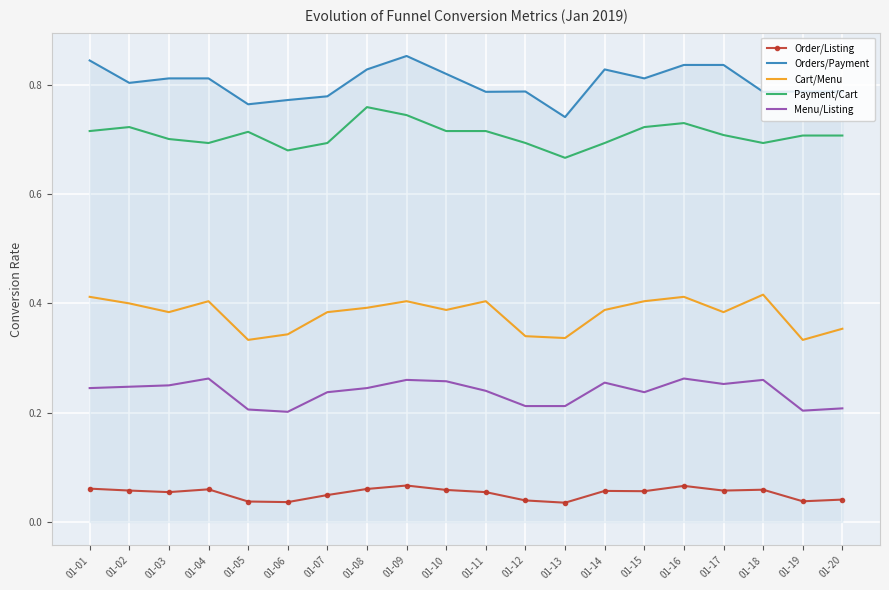

Rank the series at 01-01 from lowest to highest value.

Order/Listing, Menu/Listing, Cart/Menu, Payment/Cart, Orders/Payment